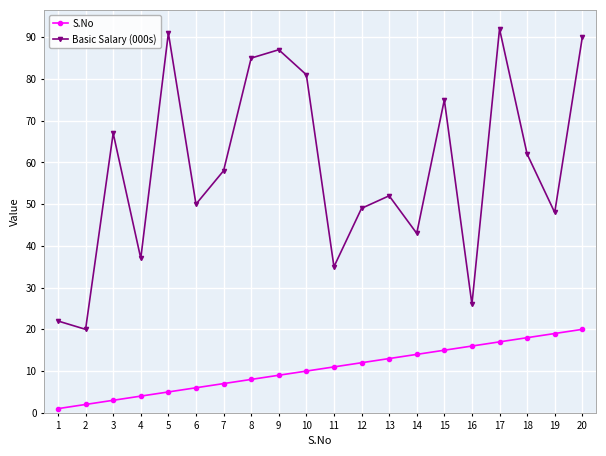

Where is the first local minimum for Basic Salary (000s)?

2